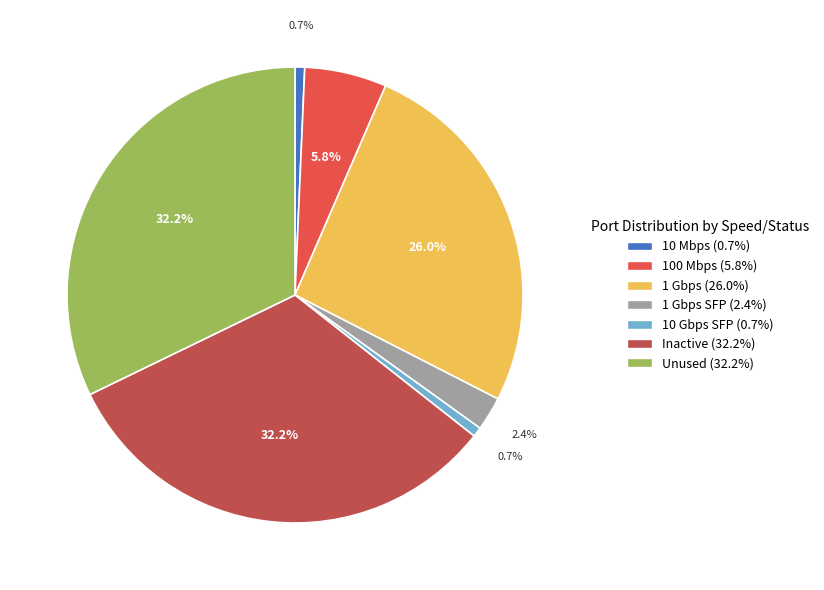

Between 100 Mbps (5.8%) and 10 Gbps SFP (0.7%), which is larger?

100 Mbps (5.8%)